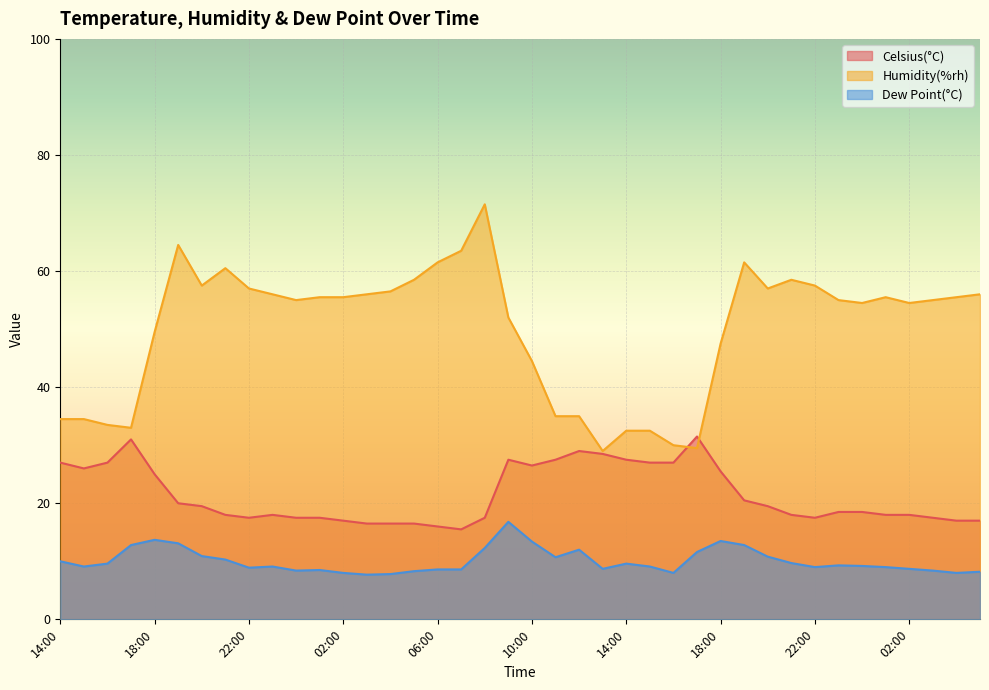

What is the sum of the Humidity(%rh) values at 12:00 and 14:00?

69.5